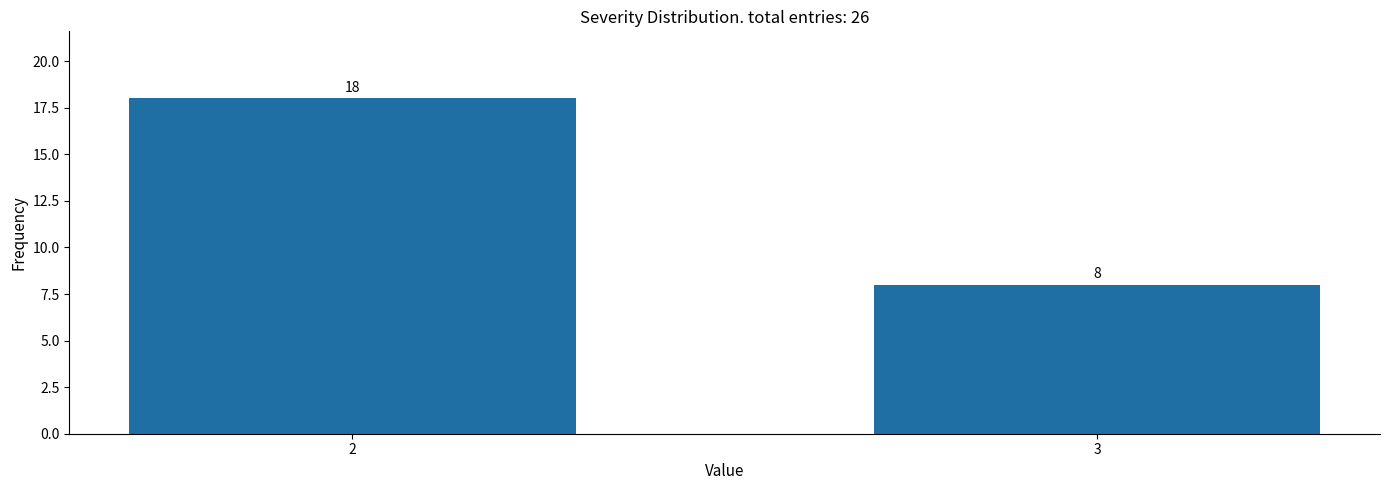

Reading right to left, extract all data points from this chart.

8	18